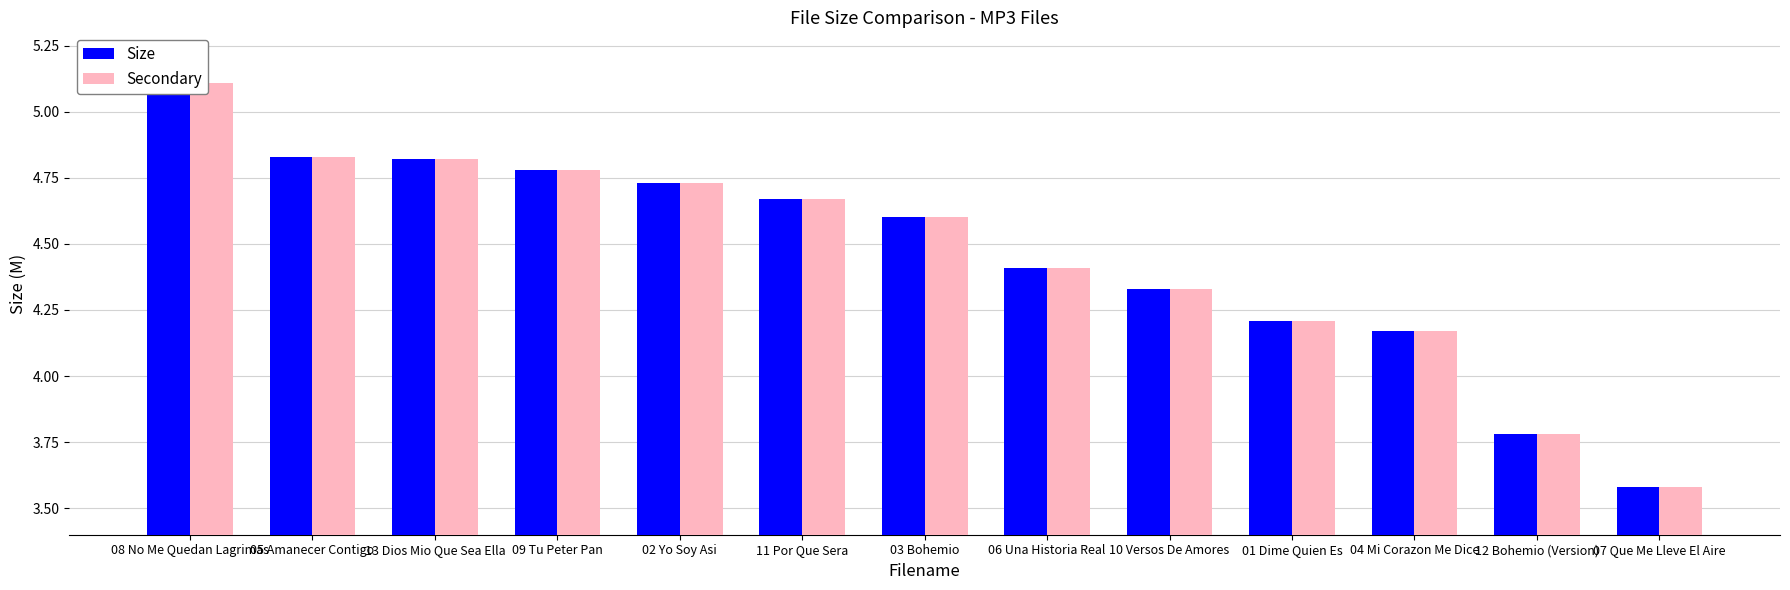

What is the difference between the Secondary values at 11 Por Que Sera and 04 Mi Corazon Me Dice?

0.5